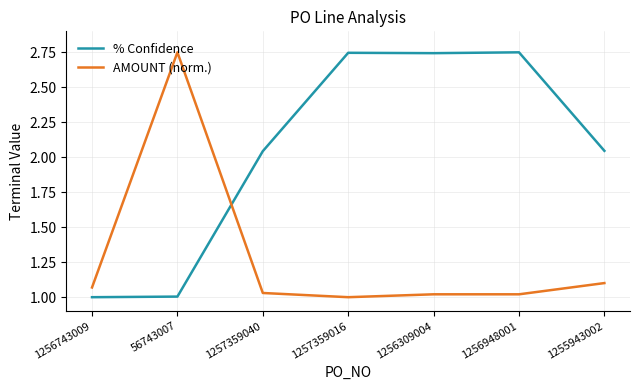

Where is AMOUNT (norm.) nearest to the value 1?

1257359016